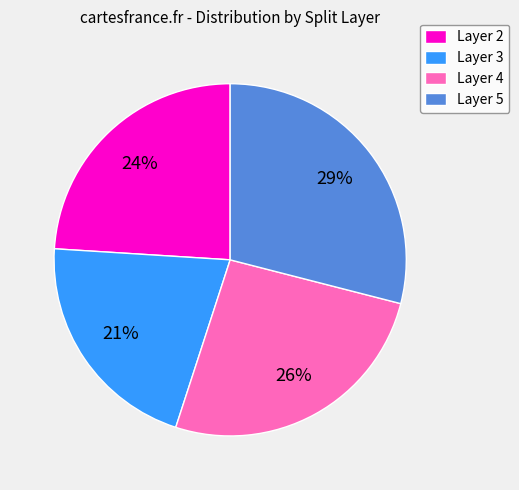

To the nearest percent, what portion does Layer 3 represent?

21%